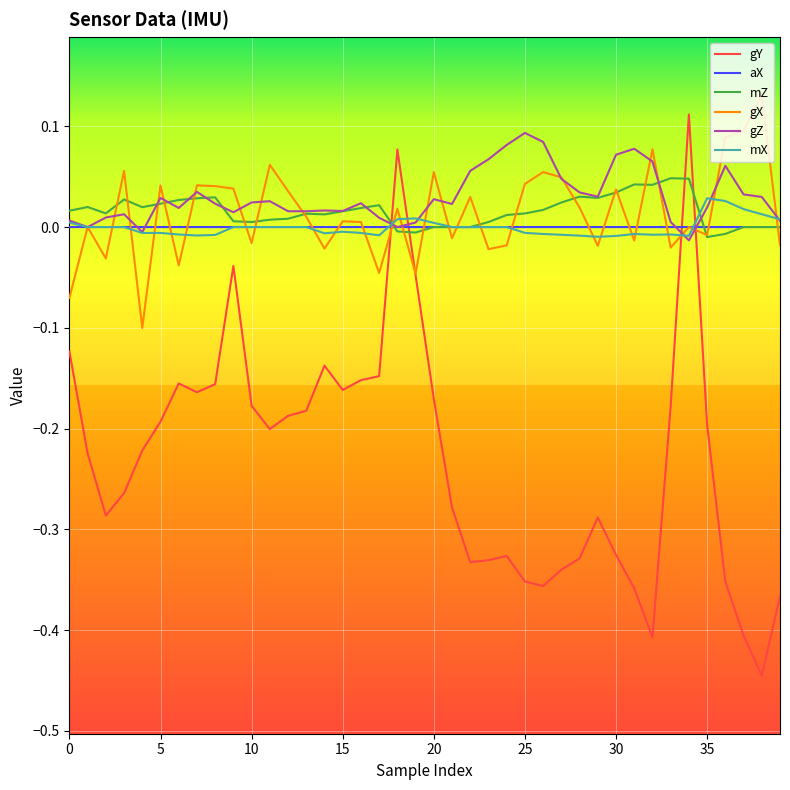

Which series has the widest spread of values?

gY